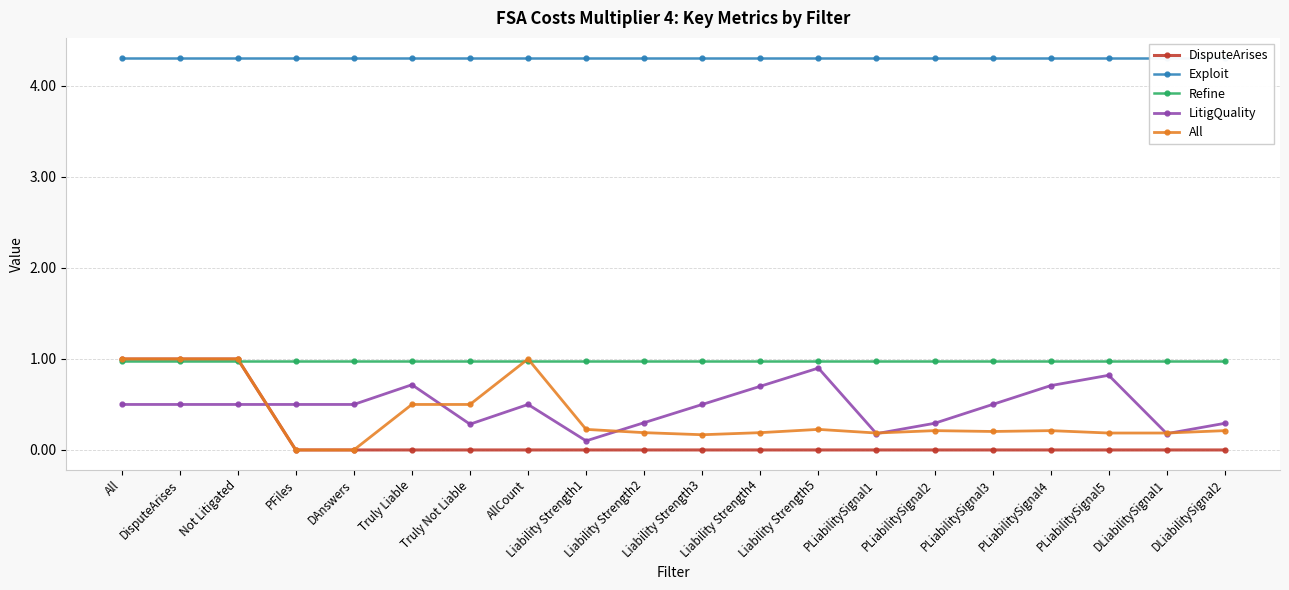

Is this an area chart (filled region under the line)?

No